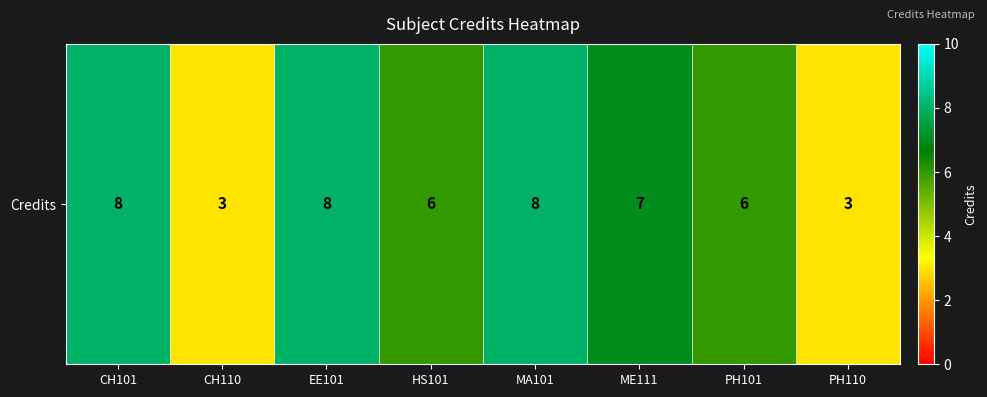

What is the sum of the values at EE101 and MA101?

16